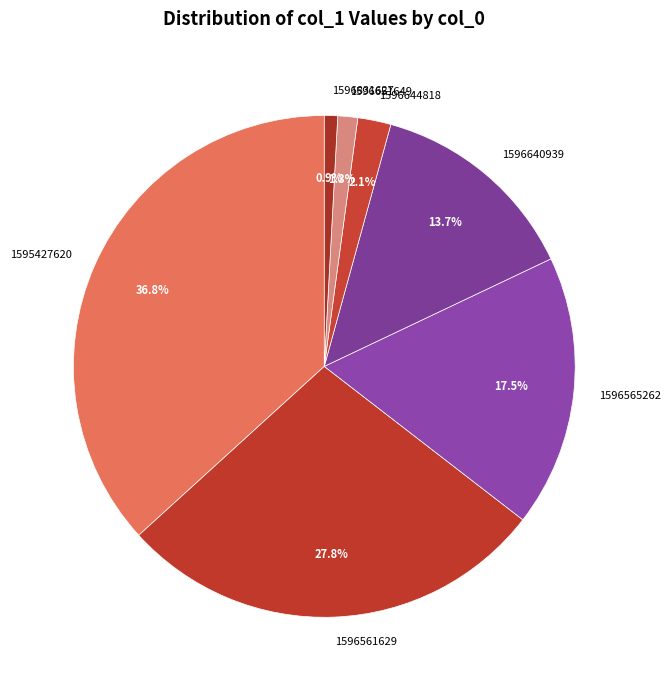

To the nearest percent, what percentage of the pie is 1596561629?

28%